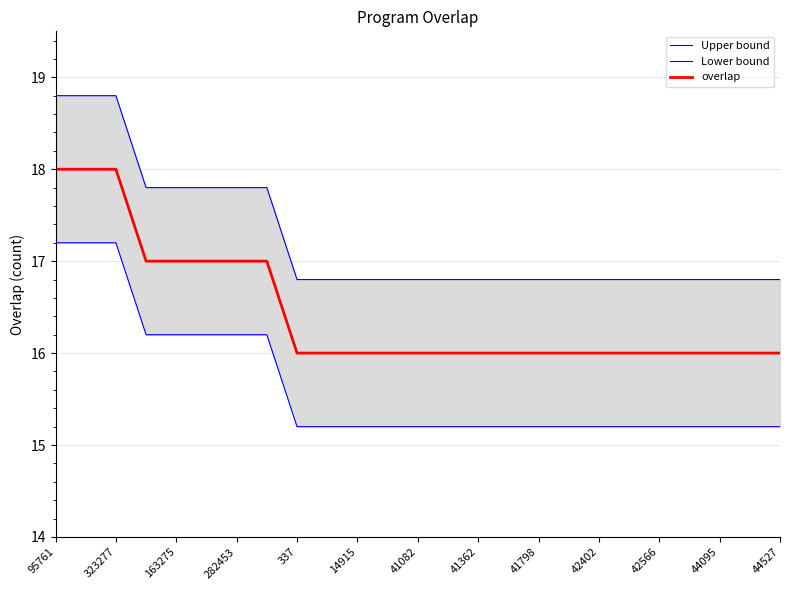

What are all the series names shown in the legend?

Upper bound, Lower bound, overlap